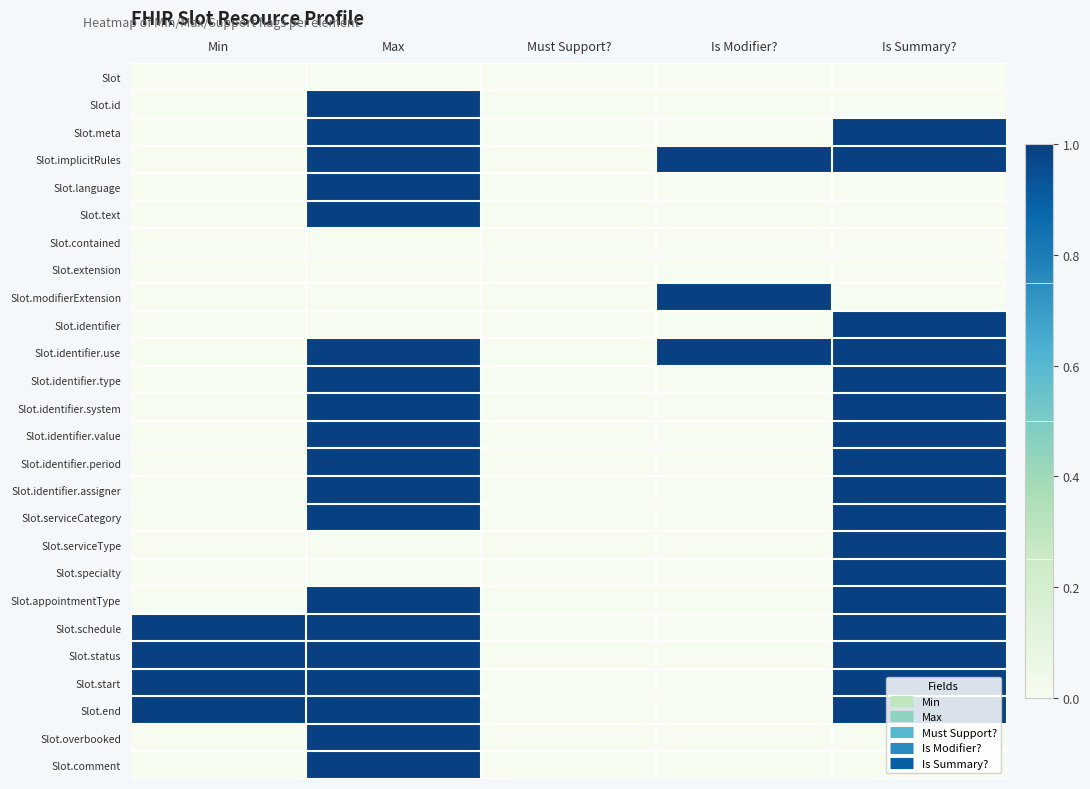

Reading left to right, extract all data points from this chart.

Slot: Min=0	Max=0	Must Support?=0	Is Modifier?=0	Is Summary?=0
Slot.id: Min=0	Max=1	Must Support?=0	Is Modifier?=0	Is Summary?=0
Slot.meta: Min=0	Max=1	Must Support?=0	Is Modifier?=0	Is Summary?=1
Slot.implicitRules: Min=0	Max=1	Must Support?=0	Is Modifier?=1	Is Summary?=1
Slot.language: Min=0	Max=1	Must Support?=0	Is Modifier?=0	Is Summary?=0
Slot.text: Min=0	Max=1	Must Support?=0	Is Modifier?=0	Is Summary?=0
Slot.contained: Min=0	Max=0	Must Support?=0	Is Modifier?=0	Is Summary?=0
Slot.extension: Min=0	Max=0	Must Support?=0	Is Modifier?=0	Is Summary?=0
Slot.modifierExtension: Min=0	Max=0	Must Support?=0	Is Modifier?=1	Is Summary?=0
Slot.identifier: Min=0	Max=0	Must Support?=0	Is Modifier?=0	Is Summary?=1
Slot.identifier.use: Min=0	Max=1	Must Support?=0	Is Modifier?=1	Is Summary?=1
Slot.identifier.type: Min=0	Max=1	Must Support?=0	Is Modifier?=0	Is Summary?=1
Slot.identifier.system: Min=0	Max=1	Must Support?=0	Is Modifier?=0	Is Summary?=1
Slot.identifier.value: Min=0	Max=1	Must Support?=0	Is Modifier?=0	Is Summary?=1
Slot.identifier.period: Min=0	Max=1	Must Support?=0	Is Modifier?=0	Is Summary?=1
Slot.identifier.assigner: Min=0	Max=1	Must Support?=0	Is Modifier?=0	Is Summary?=1
Slot.serviceCategory: Min=0	Max=1	Must Support?=0	Is Modifier?=0	Is Summary?=1
Slot.serviceType: Min=0	Max=0	Must Support?=0	Is Modifier?=0	Is Summary?=1
Slot.specialty: Min=0	Max=0	Must Support?=0	Is Modifier?=0	Is Summary?=1
Slot.appointmentType: Min=0	Max=1	Must Support?=0	Is Modifier?=0	Is Summary?=1
Slot.schedule: Min=1	Max=1	Must Support?=0	Is Modifier?=0	Is Summary?=1
Slot.status: Min=1	Max=1	Must Support?=0	Is Modifier?=0	Is Summary?=1
Slot.start: Min=1	Max=1	Must Support?=0	Is Modifier?=0	Is Summary?=1
Slot.end: Min=1	Max=1	Must Support?=0	Is Modifier?=0	Is Summary?=1
Slot.overbooked: Min=0	Max=1	Must Support?=0	Is Modifier?=0	Is Summary?=0
Slot.comment: Min=0	Max=1	Must Support?=0	Is Modifier?=0	Is Summary?=0